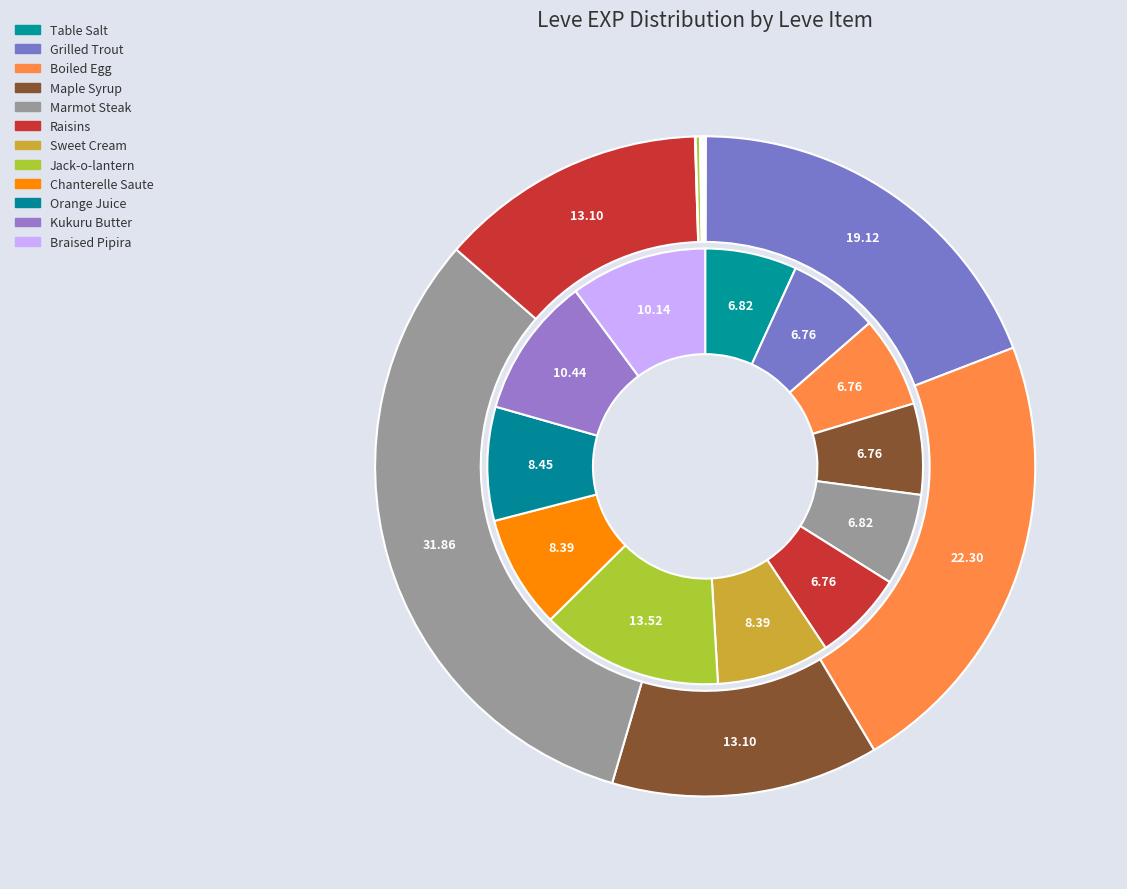

To the nearest percent, what is the combined percentage of Chanterelle Saute and Sweet Cream?

17%